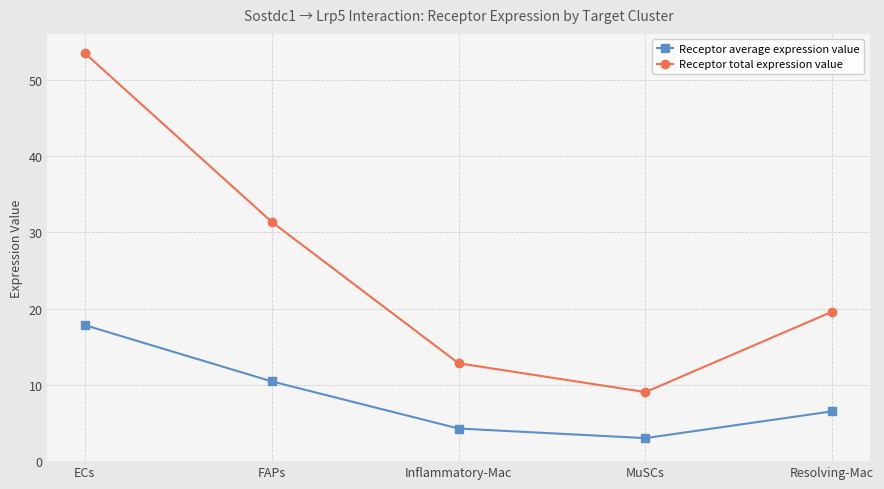

Which category has the highest value across all series?

ECs